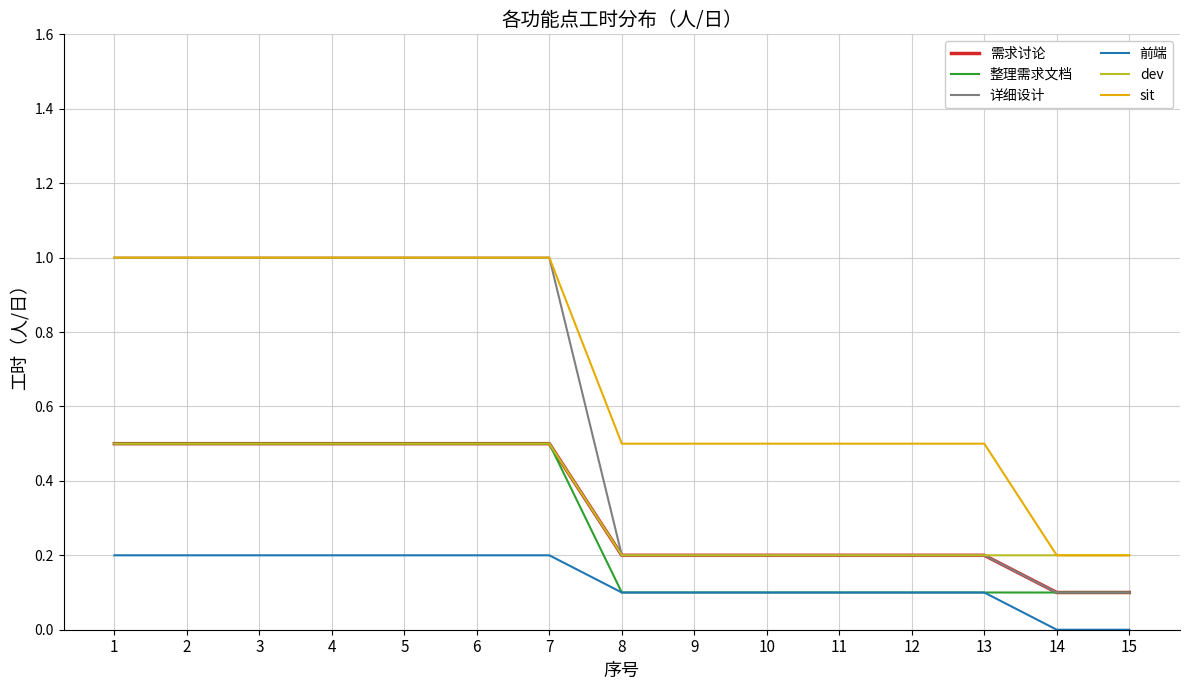

True or false: 前端 and 详细设计 intersect in this chart.

False